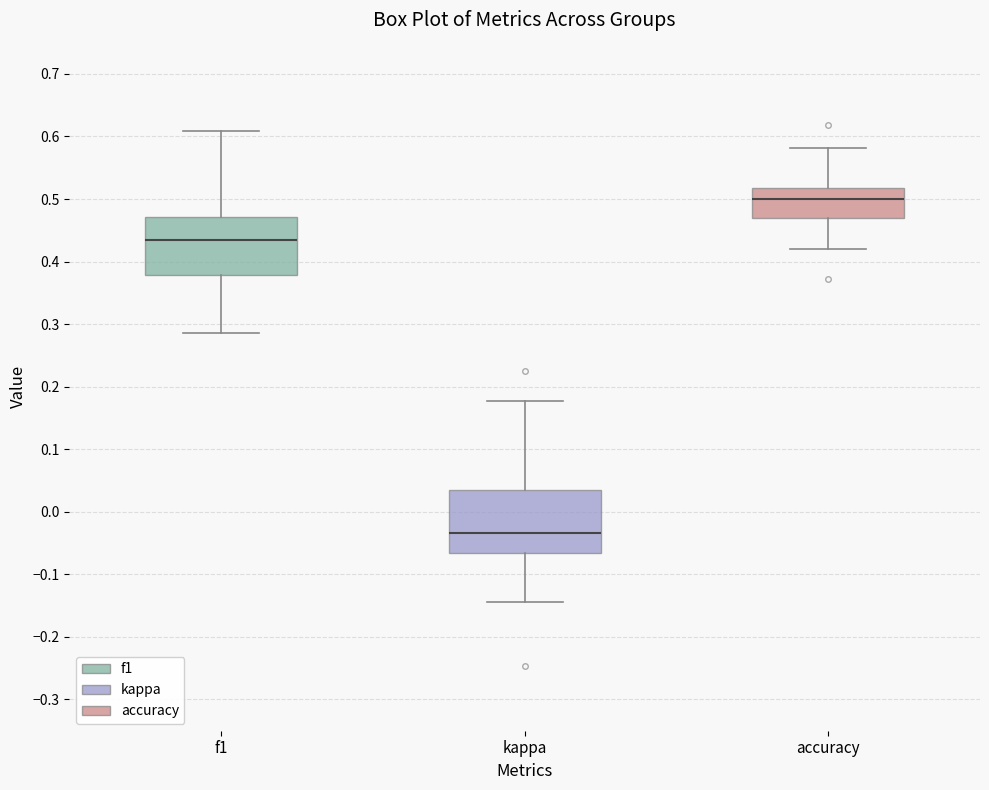

Reading left to right, read every box against the y-axis: the position of its median line, the range the box covers, and the ends of its whiskers. The values are not printed on the chart, so give them approximately, as read against the axis.

f1: median 0.44, box 0.38 to 0.47, whiskers 0.29 to 0.61
kappa: median -0.03, box -0.07 to 0.03, whiskers -0.14 to 0.18
accuracy: median 0.50, box 0.47 to 0.52, whiskers 0.42 to 0.58